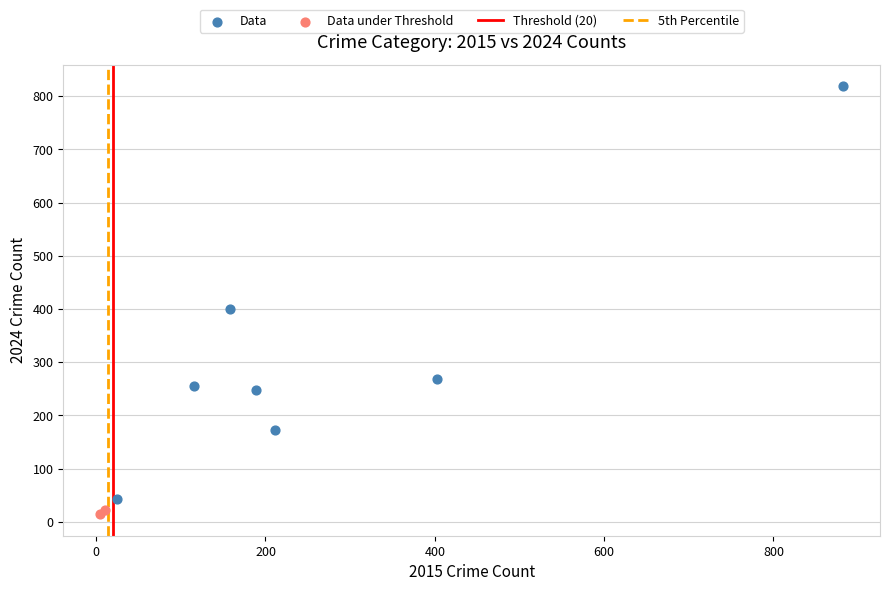

Which series has the widest spread of Y values?

Data